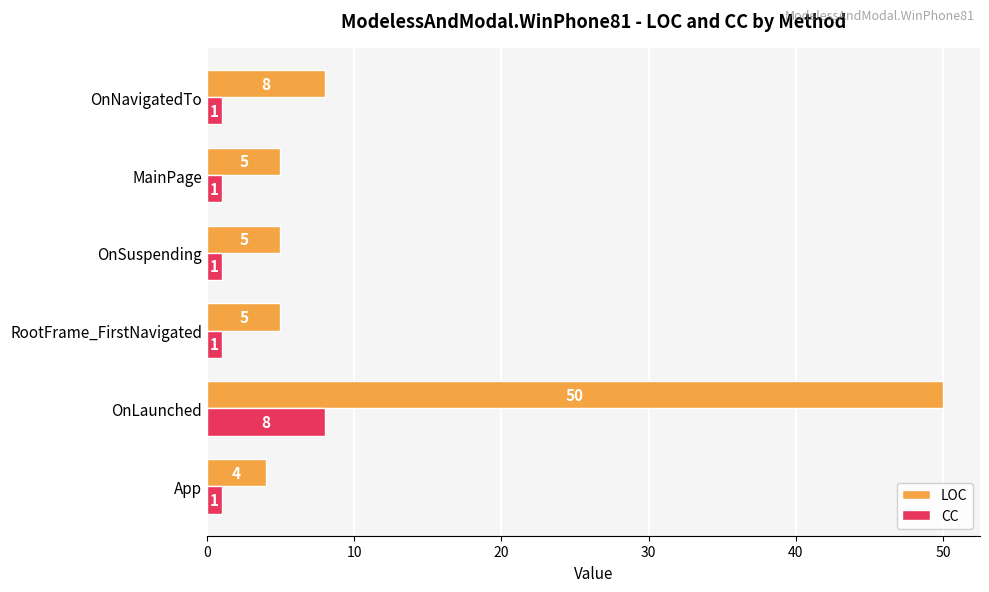

What is the difference between the maximum and minimum values in the LOC series?

46